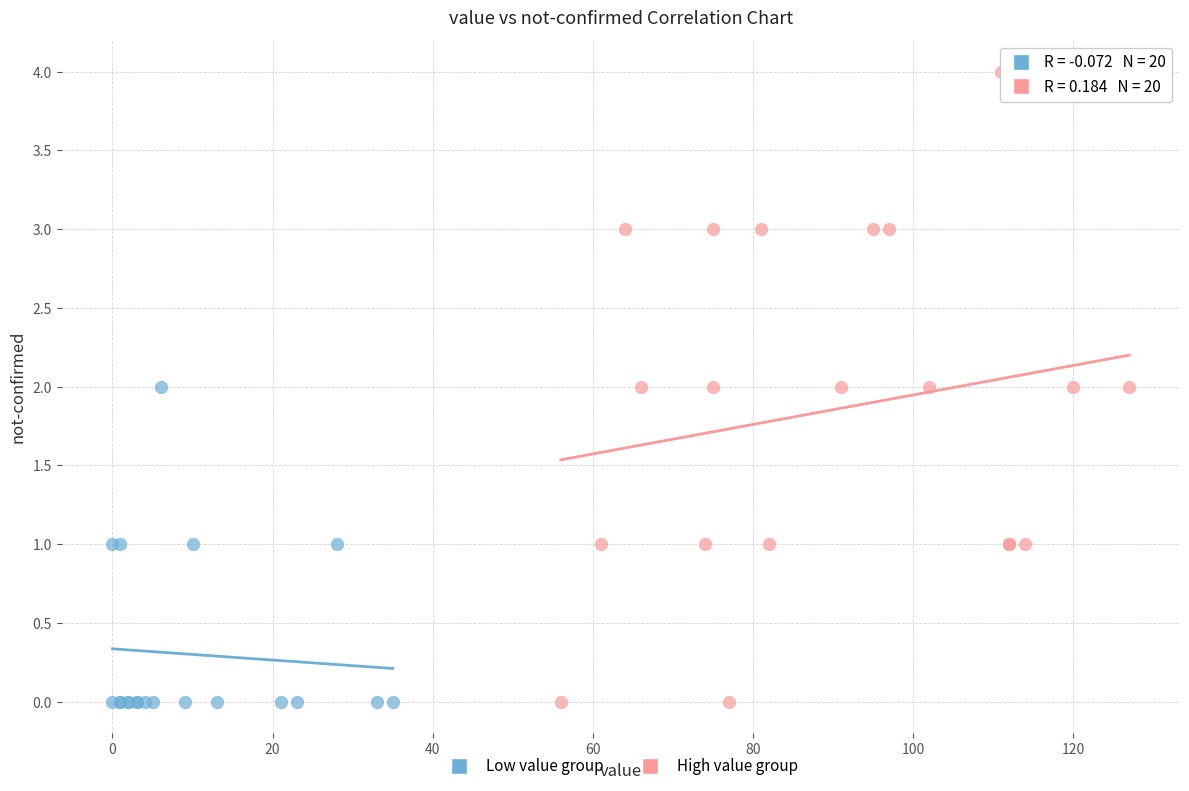

Which series has the widest spread of Y values?

High value group